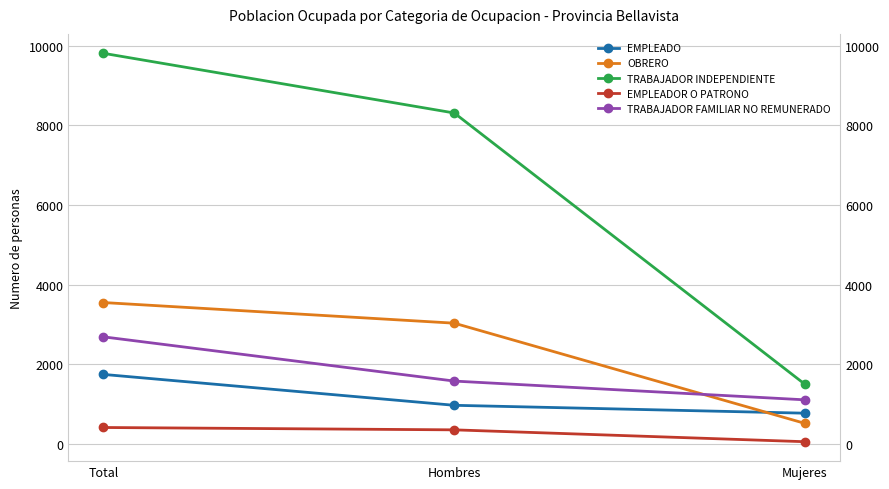

The value of EMPLEADO at Mujeres is 207. True or false?

False